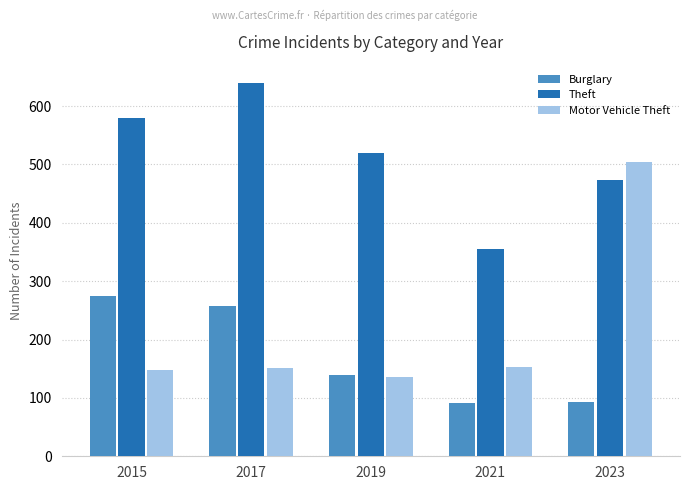

What is the difference between the maximum and minimum values in the Motor Vehicle Theft series?

368